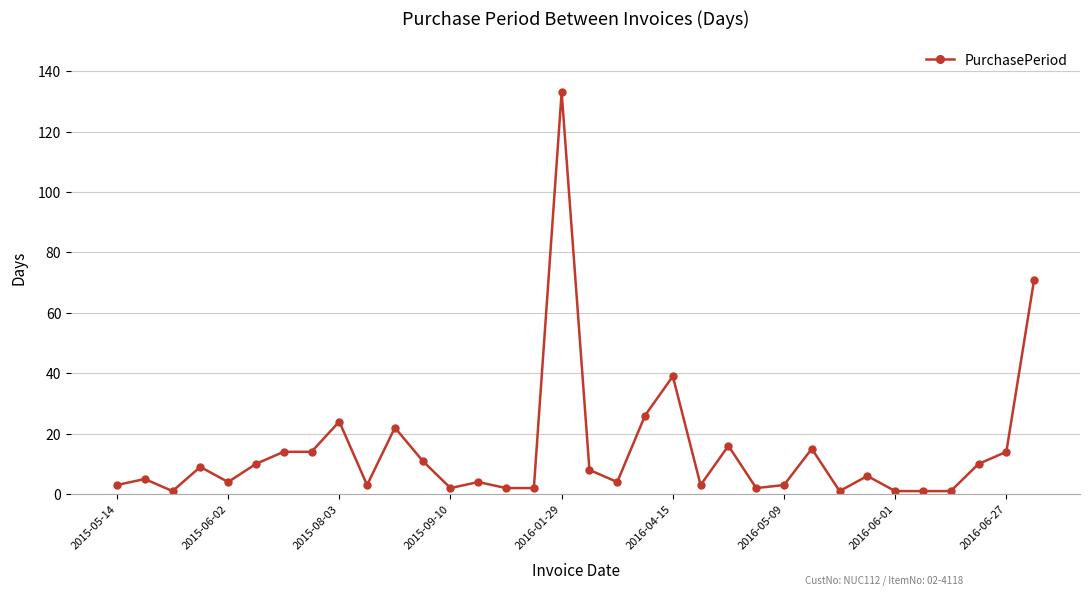

What is the maximum value shown in the chart?

133